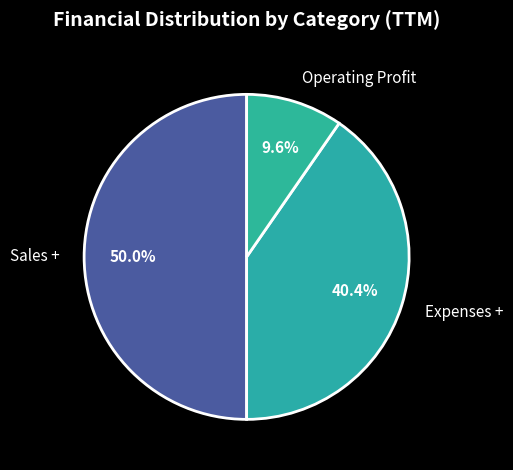

Is Expenses + the majority of the pie?

No